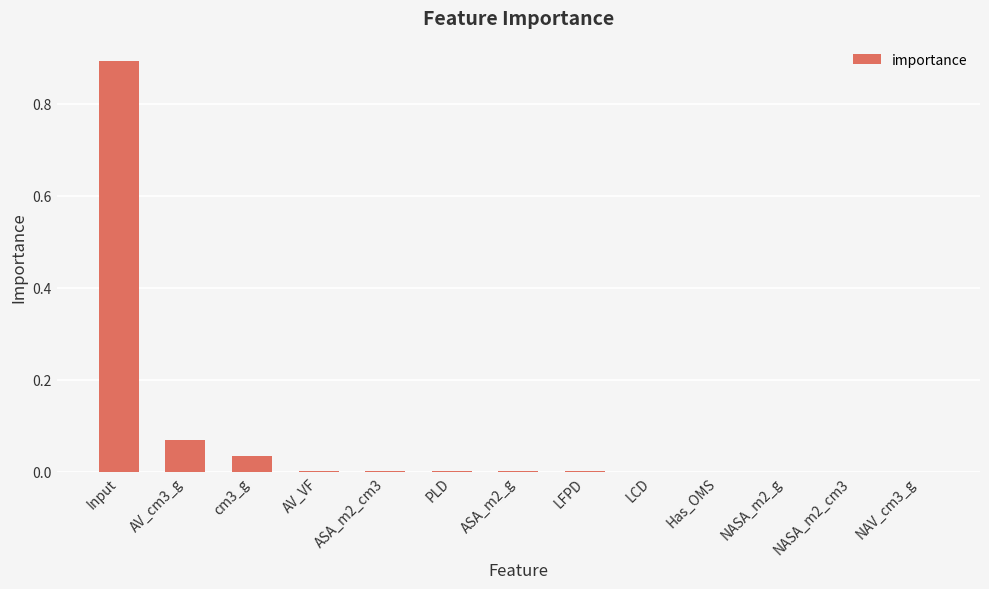

The chart shows a value of 0.0 at ASA_m2_g. True or false?

True